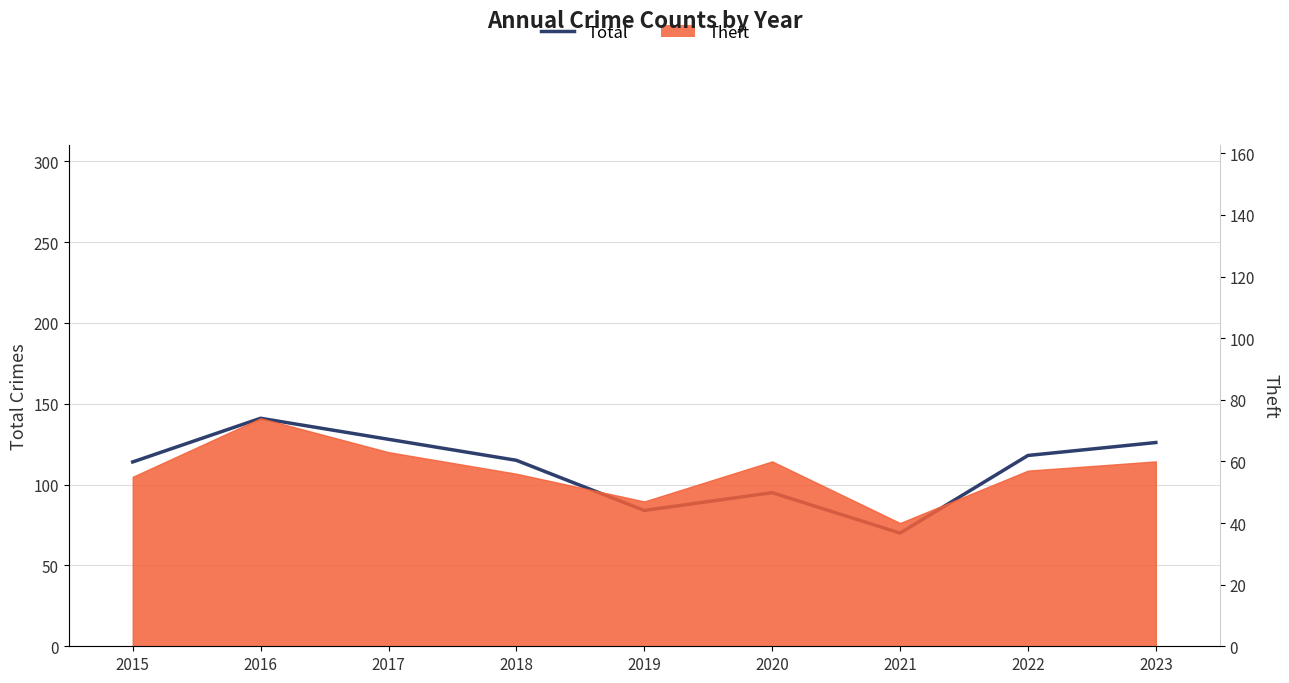

True or false: the data shows 115 at 2018.

True